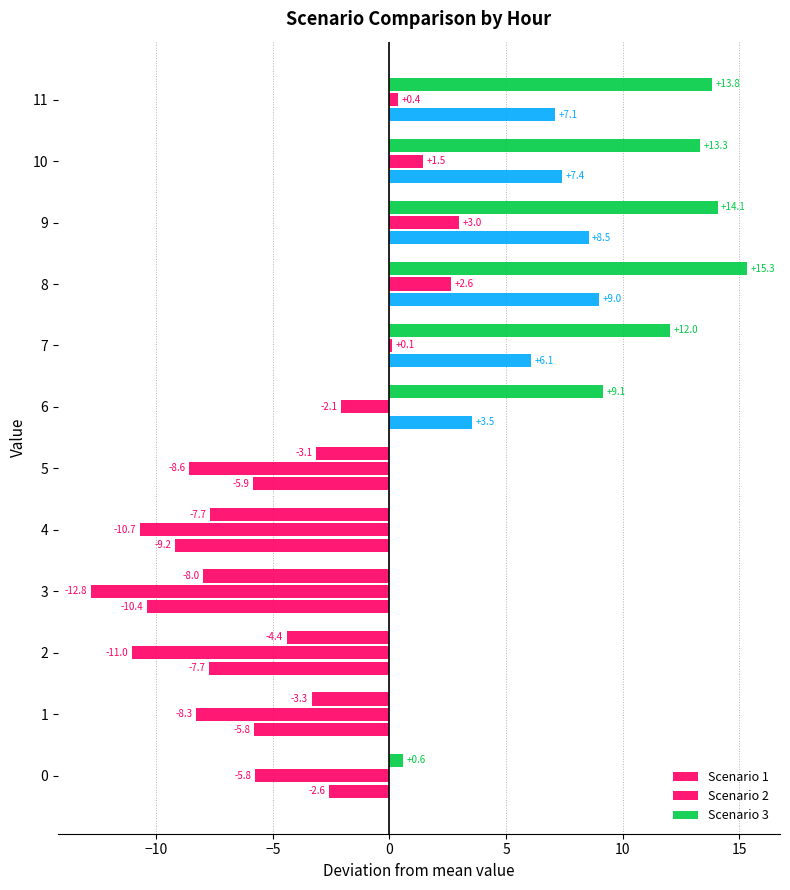

How many data points in Scenario 3 are less than 9?

6